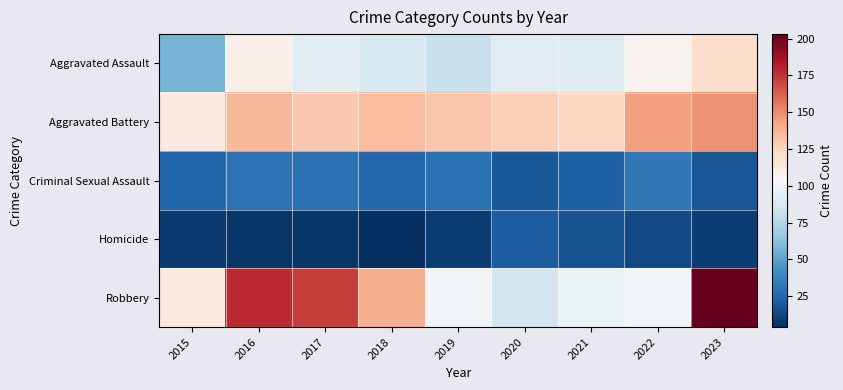

Which series has the largest range (max minus min)?

Robbery